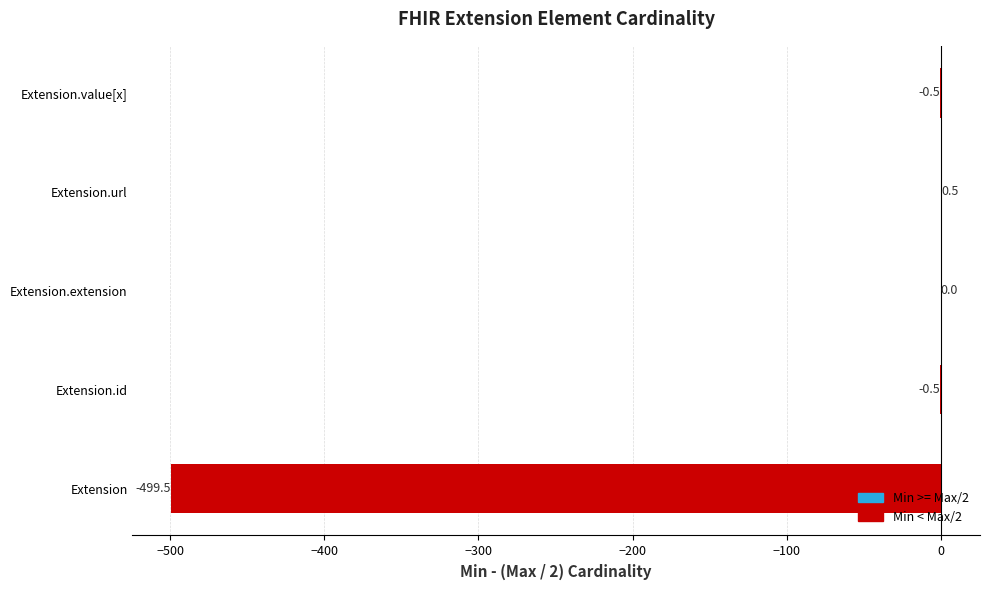

Which has a higher value, Extension or Extension.id?

Extension.id